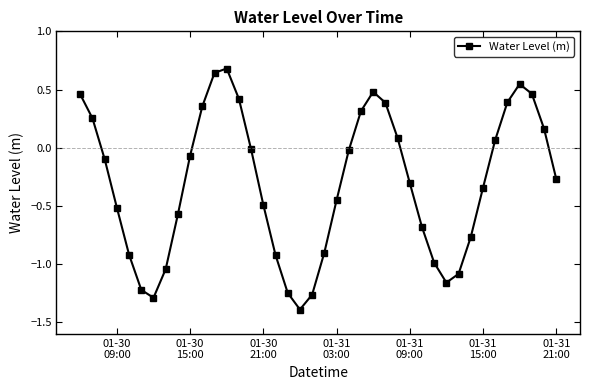

How many interior local valleys (lower than both neighbors) does the data have?

3